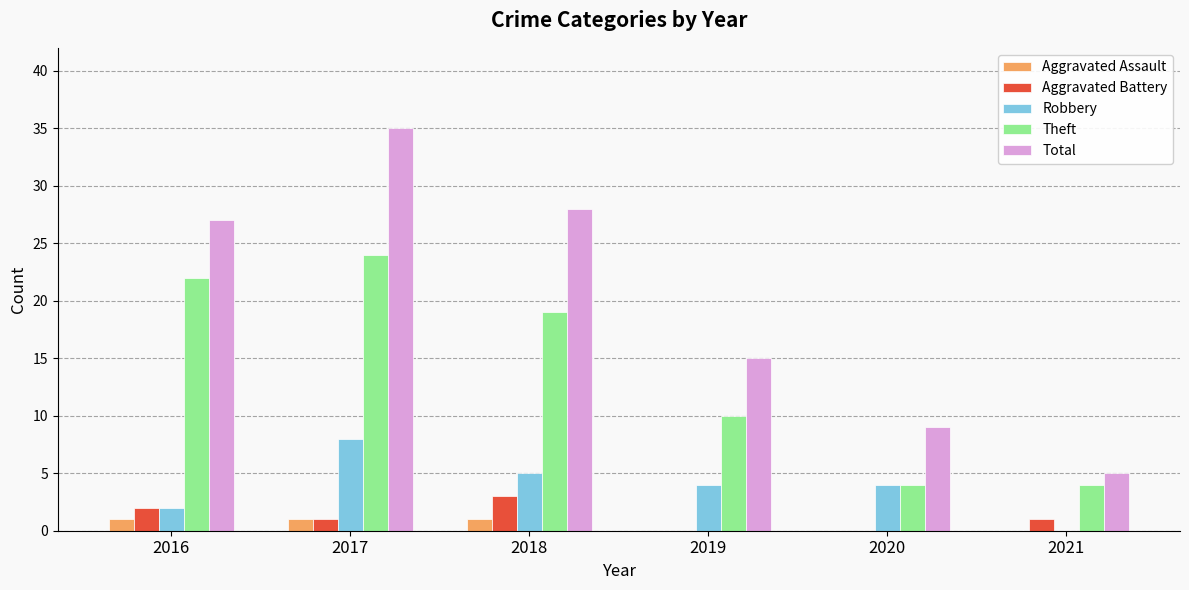

Reading left to right, extract all data points from this chart.

Aggravated Assault: 2016=1	2017=1	2018=1	2019=0	2020=0	2021=0
Aggravated Battery: 2016=2	2017=1	2018=3	2019=0	2020=0	2021=1
Robbery: 2016=2	2017=8	2018=5	2019=4	2020=4	2021=0
Theft: 2016=22	2017=24	2018=19	2019=10	2020=4	2021=4
Total: 2016=27	2017=35	2018=28	2019=15	2020=9	2021=5